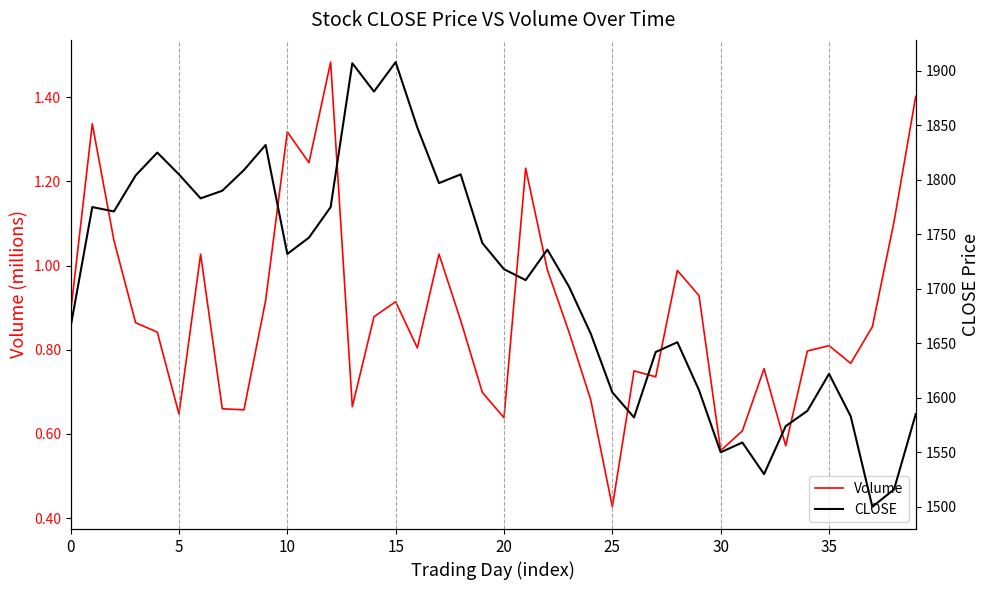

True or false: Volume and CLOSE intersect in this chart.

False